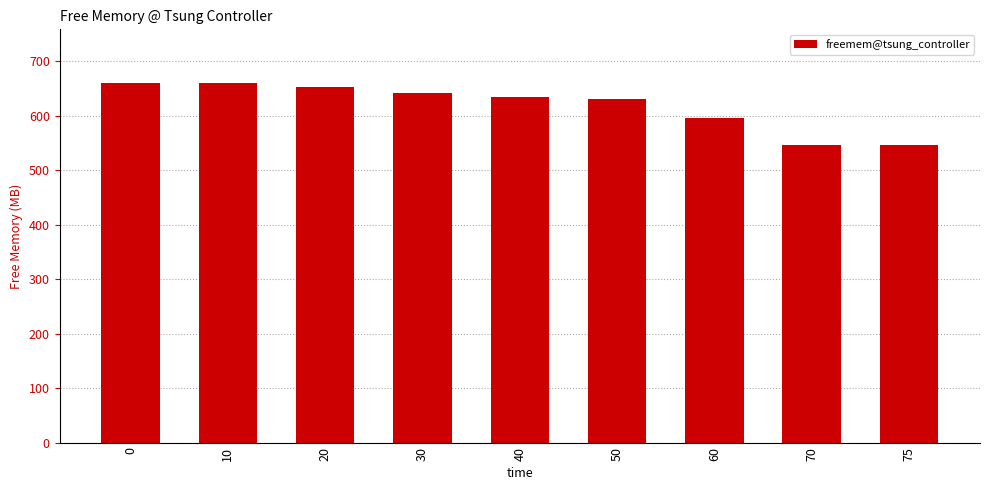

Approximately how many times larger is the value at 60 compared to 40?

0.9